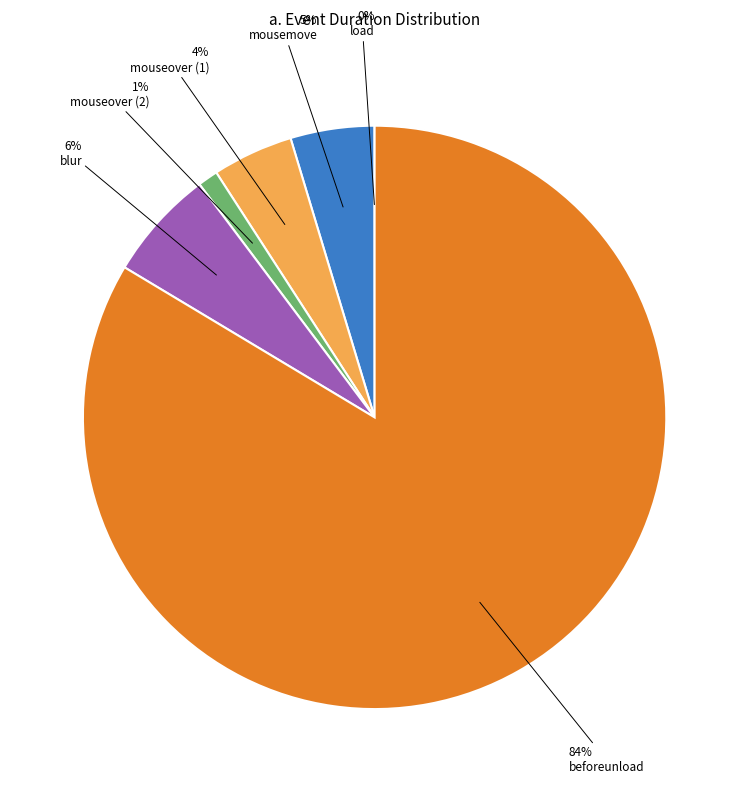

Is the sum of mouseover (1) and blur greater than half?

No